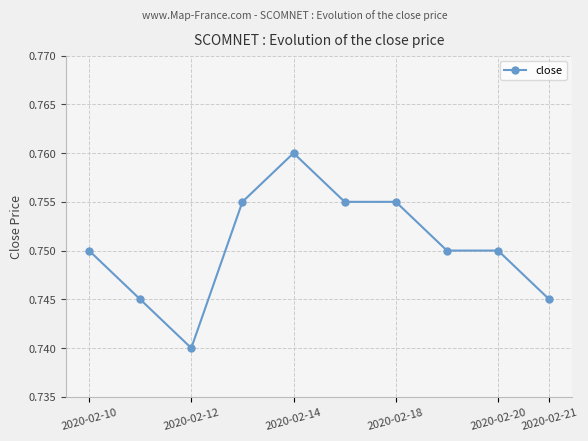

How many values are between 0 and 1?

10